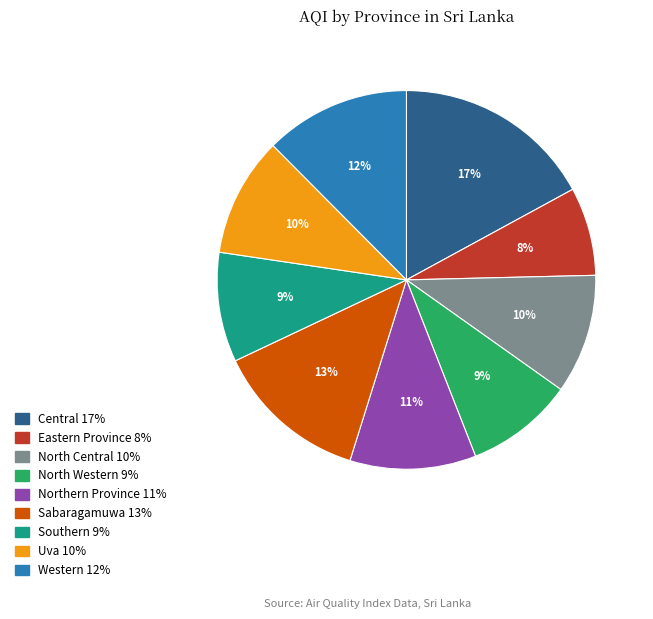

How many slices are in this pie chart?

9